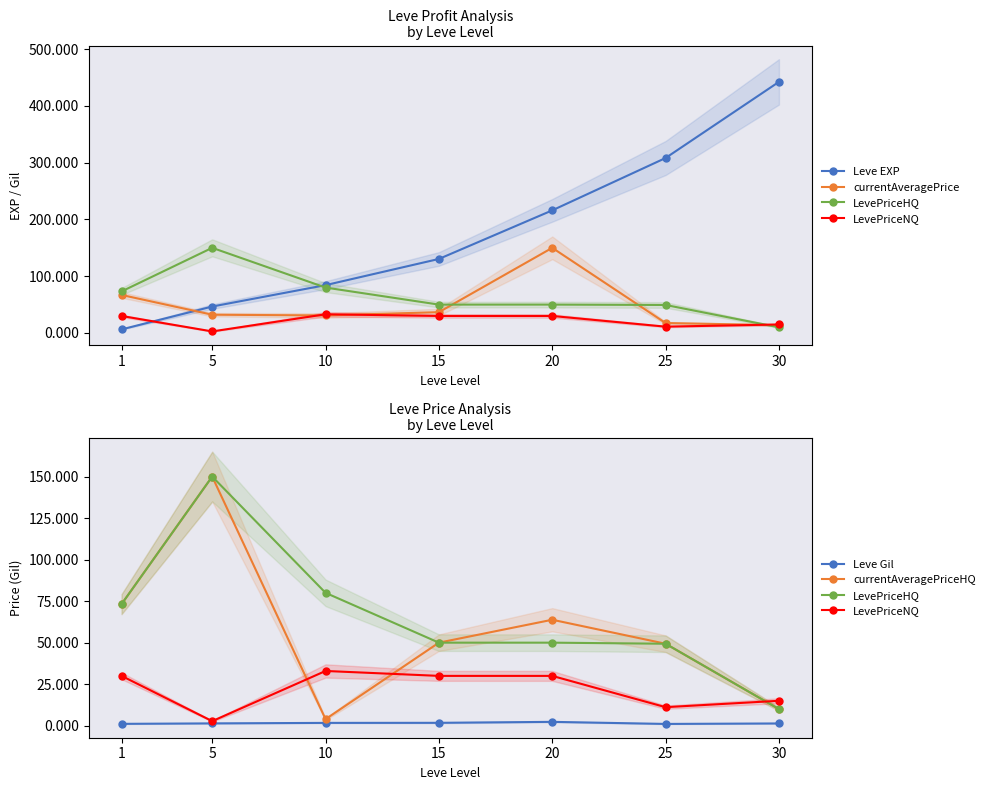

Reading right to left, what are all the values shown in this chart?

Leve EXP: 30=442.3	25=308.2	20=216.0	15=130.4	10=84.3	5=46.6	1=6.3
currentAveragePrice: 30=13.8	25=17.5	20=150.0	15=36.7	10=30.9	5=32.2	1=67.0
LevePriceHQ: 30=10.0	25=49.4	20=50.0	15=50.0	10=80.0	5=150.0	1=73.2
LevePriceNQ: 30=15.0	25=11.2	20=30.0	15=30.0	10=33.0	5=2.8	1=30.0
Leve Gil: 30=1.4	25=1.1	20=2.3	15=1.7	10=1.7	5=1.4	1=1.1
currentAveragePriceHQ: 30=10.0	25=49.4	20=63.8	15=50.0	10=4.0	5=150.0	1=73.2